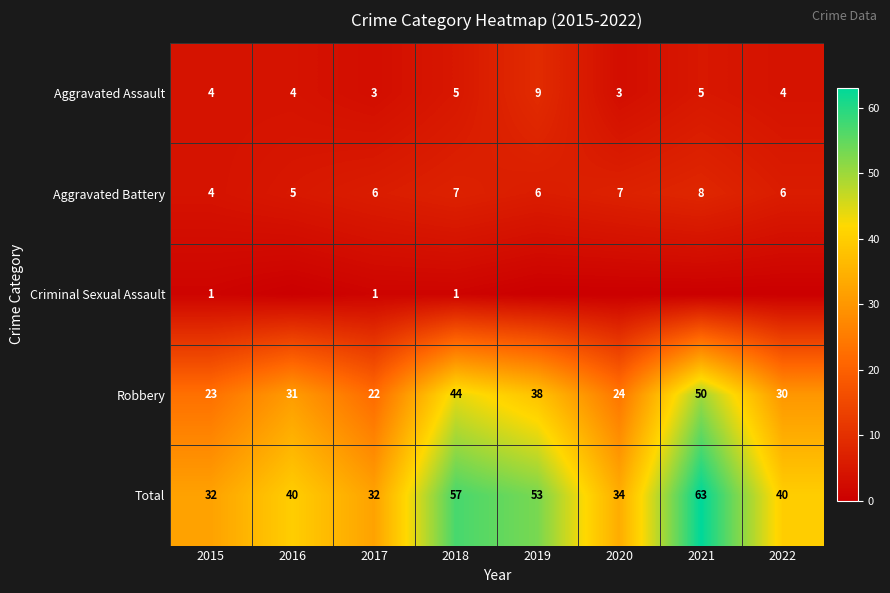

Which has a higher value, 2019 or 2018?

2019